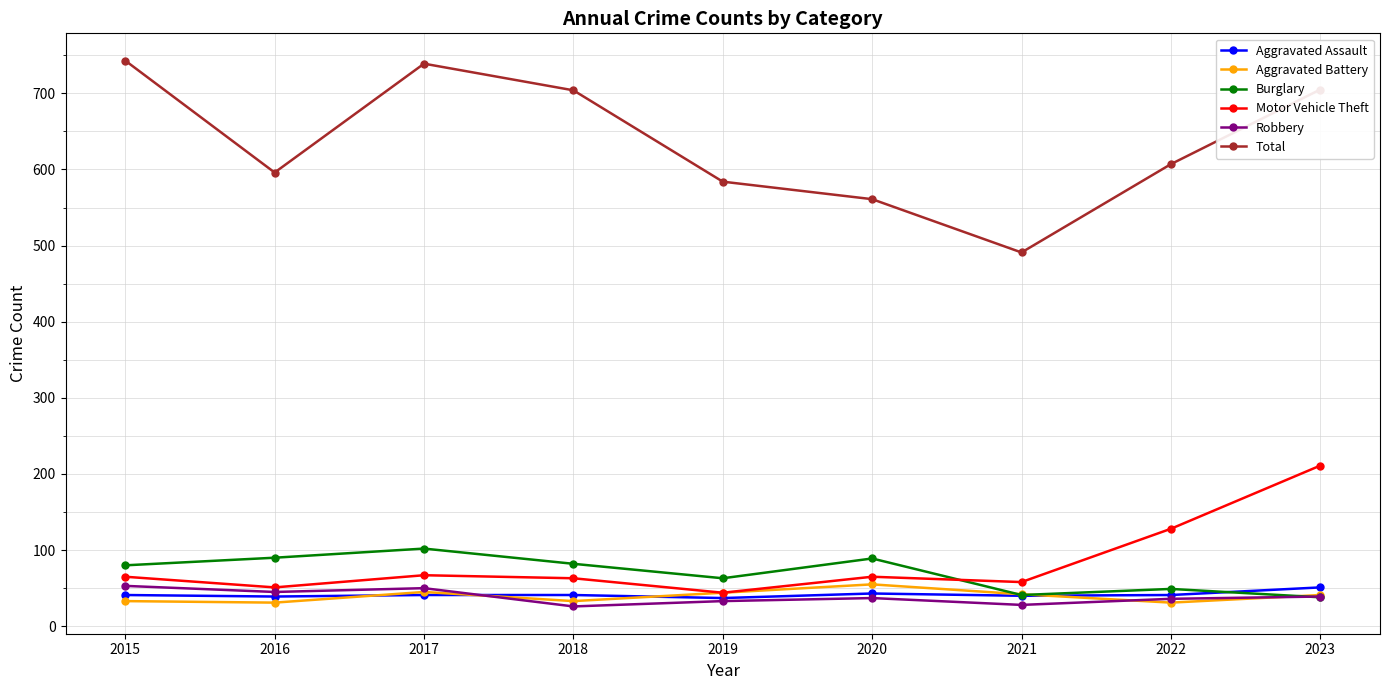

What is the value of the Aggravated Assault point at the 4th from the left?

41